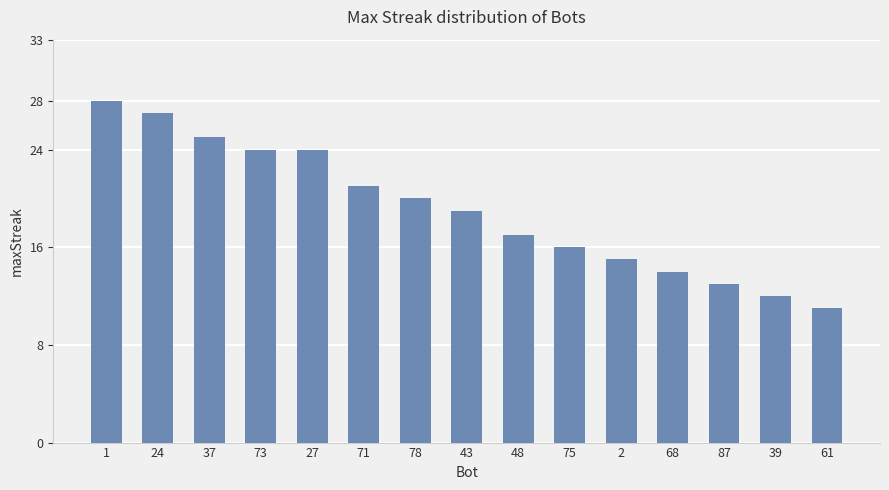

What is the ratio of the value at 78 to the value at 61?

1.8